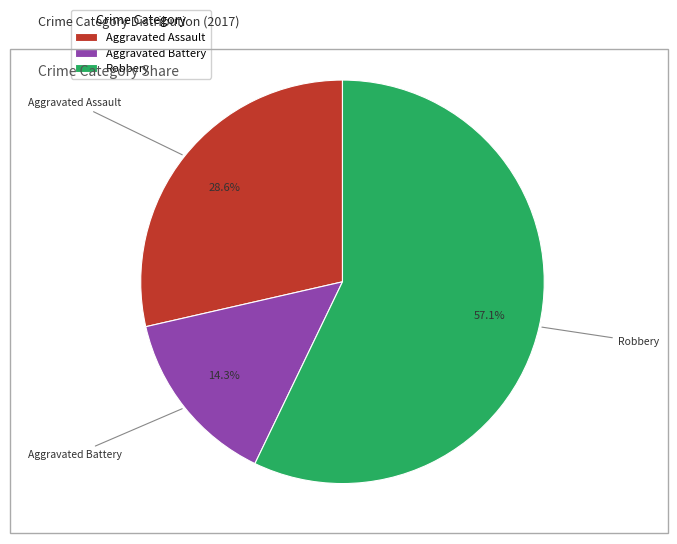

What percentage do Aggravated Battery and Robbery together represent?

71.4%